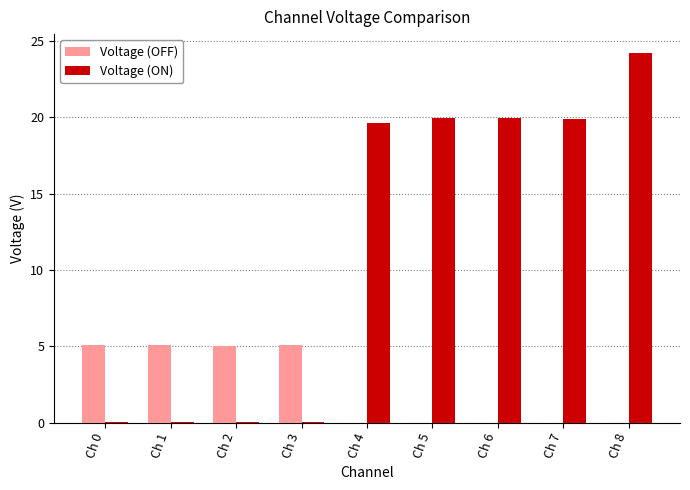

Where does the Voltage (ON) series first go above 19?

Ch 4